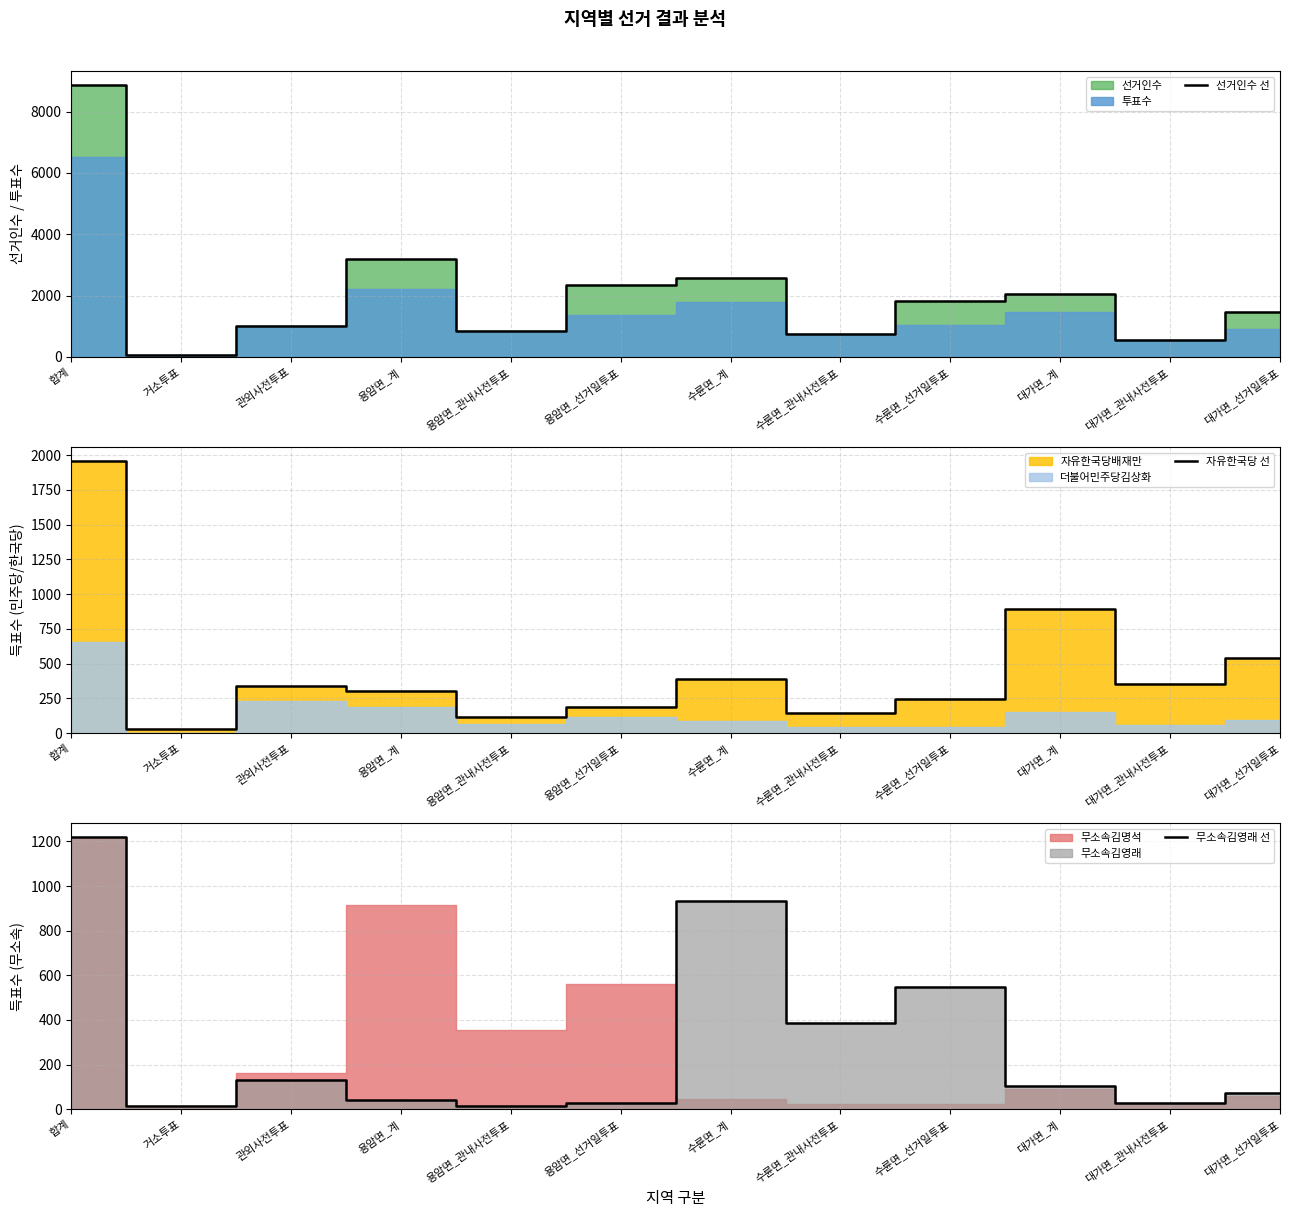

Rank the series at 대가면_관내사전투표 from lowest to highest value.

무소속김영래 선, 자유한국당 선, 선거인수 선